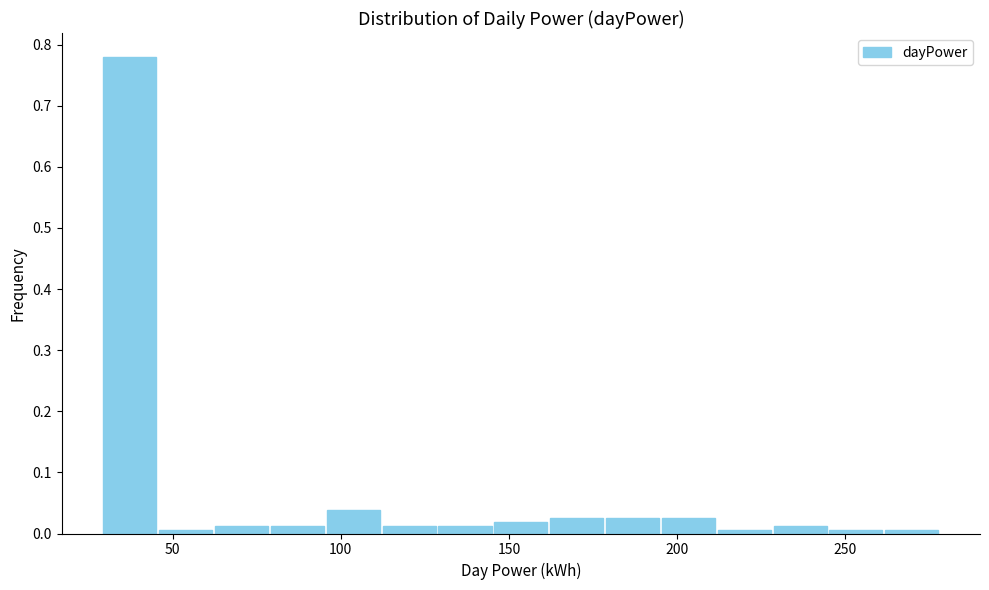

Read against the x-axis, roughly where is the centre of the tallest bar?

35